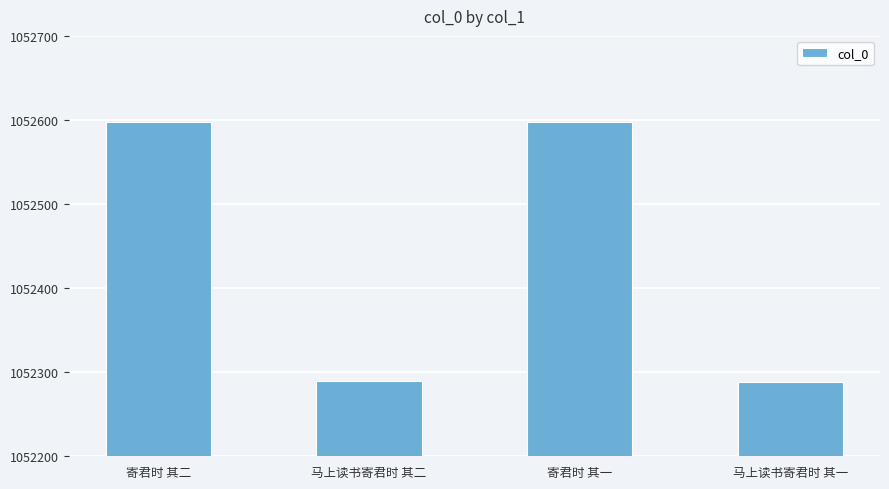

What position from the left is 马上读书寄君时 其一?

4